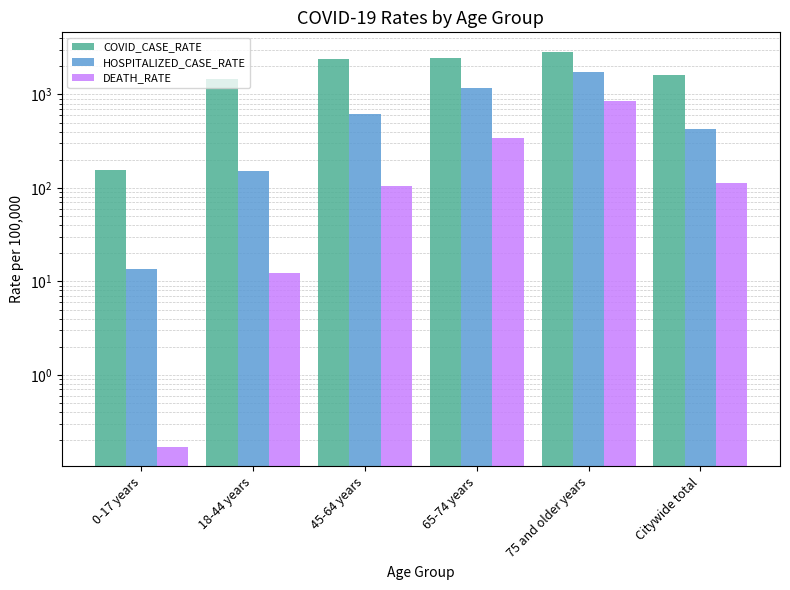

Between 45-64 years and 0-17 years, which is larger?

45-64 years